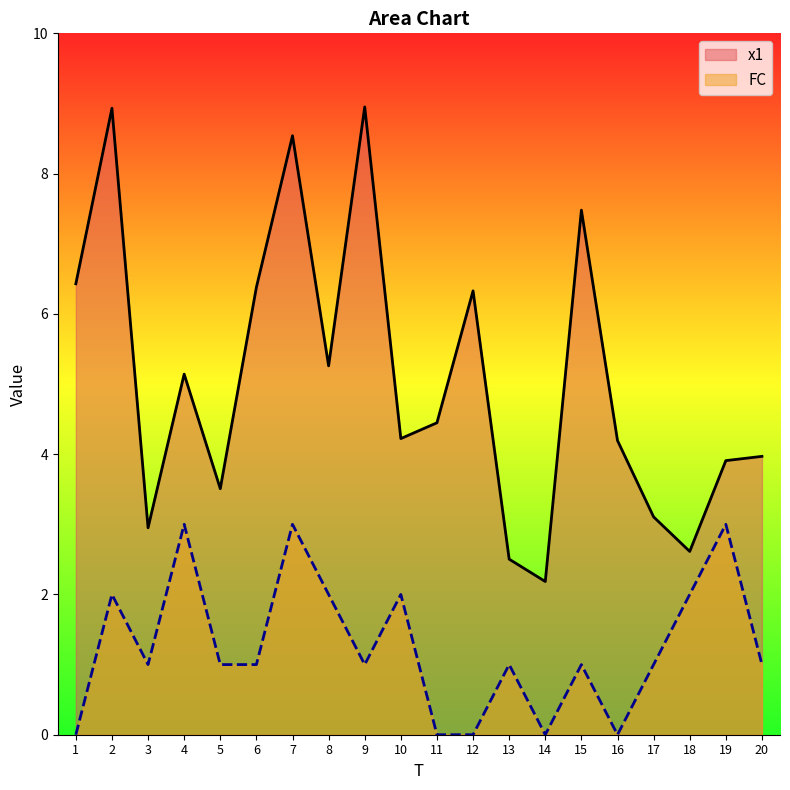

What is the total value across all series at 19?

6.9